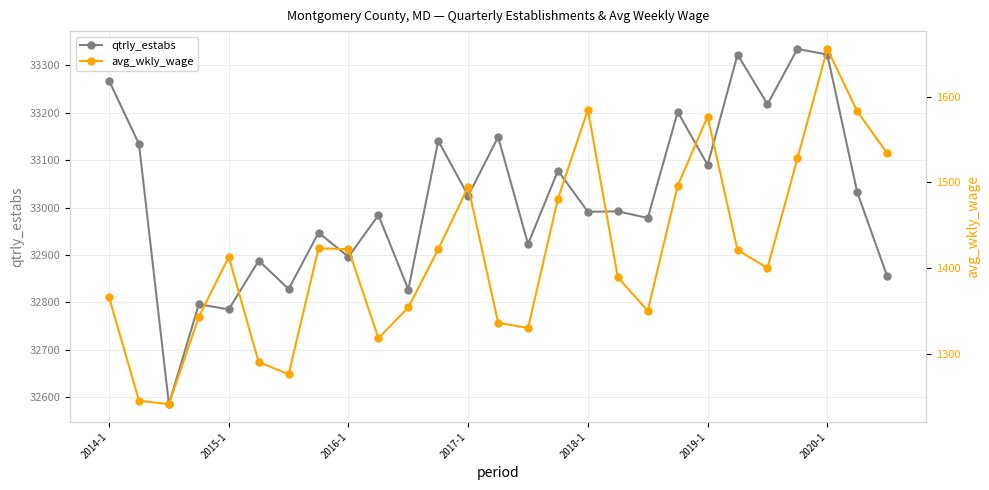

True or false: avg_wkly_wage and qtrly_estabs intersect in this chart.

False